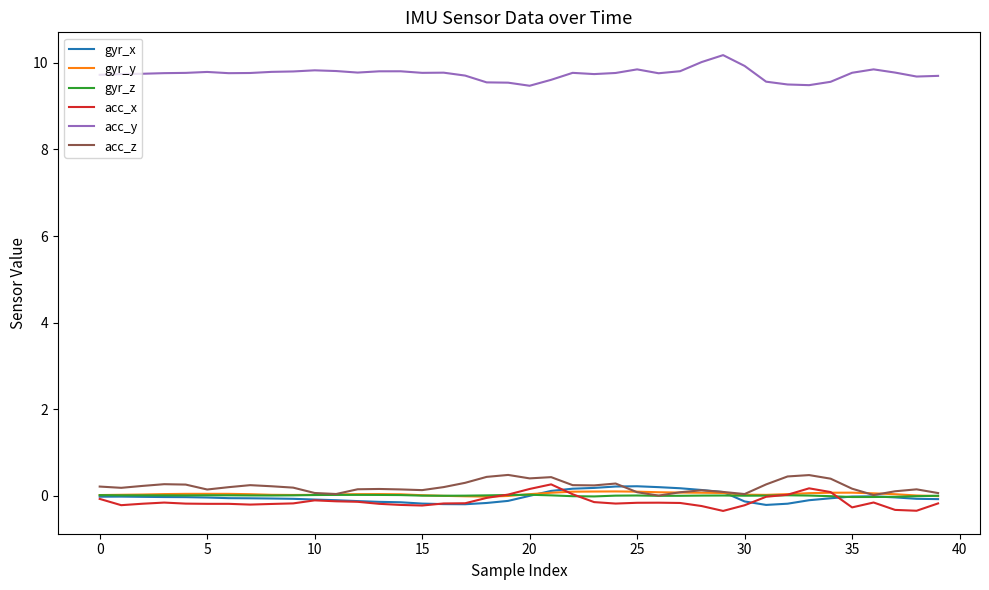

True or false: gyr_x and acc_y cross at least once.

False